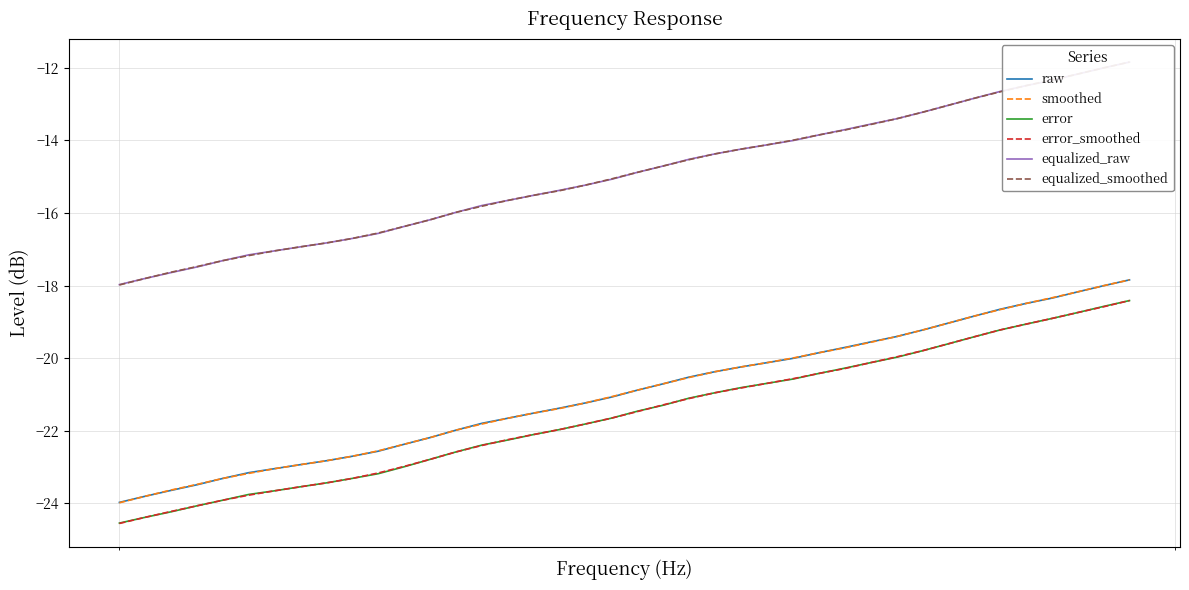

What is the highest value of the raw series?

-17.8